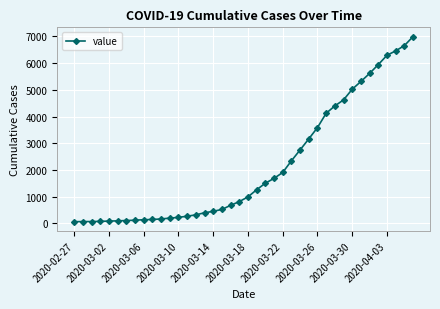

What is the maximum value shown in the chart?

6995